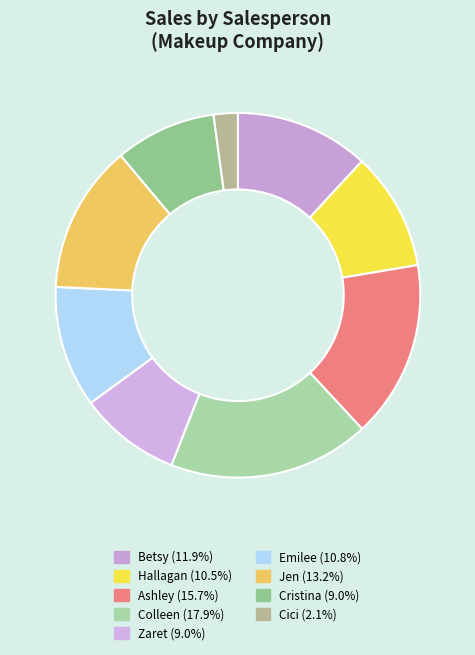

True or false: Colleen accounts for 23% of the total.

False